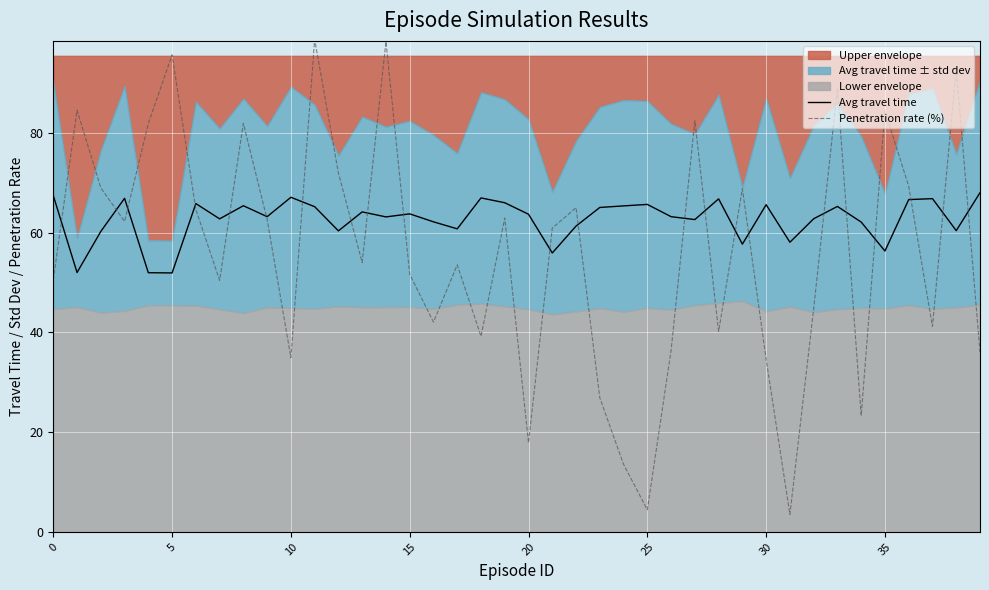

What is the label of the 26th point from the right?

14